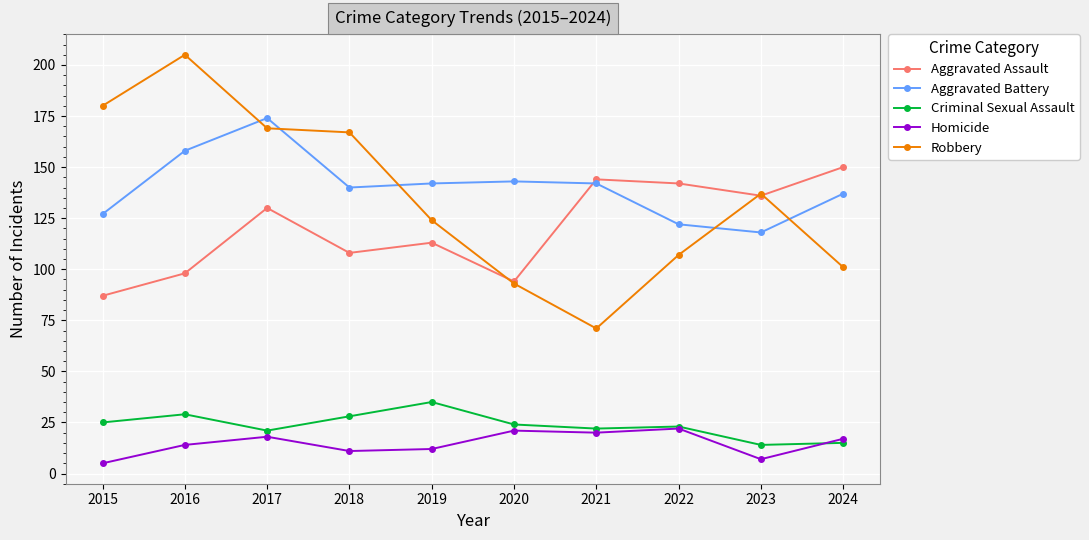

Is the value of Criminal Sexual Assault at 2017 greater than the value of Aggravated Battery at 2020?

No